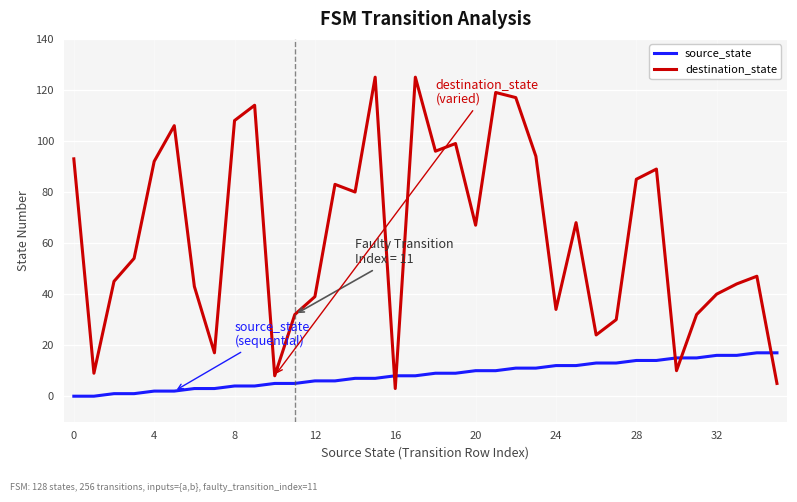

Which series has the largest total across all categories?

destination_state